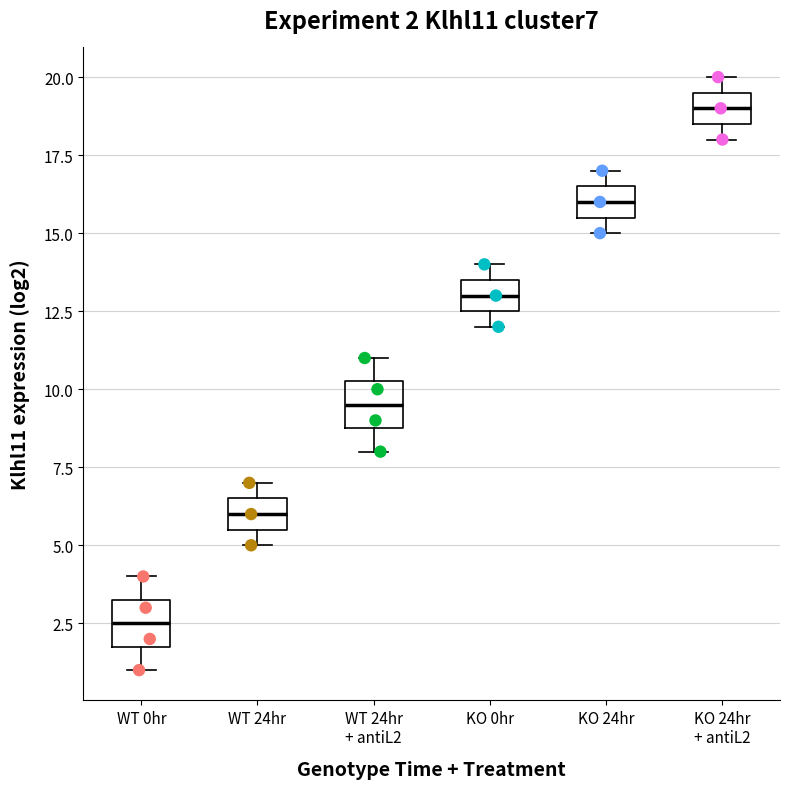

Which box has the lowest median line?

WT 0hr